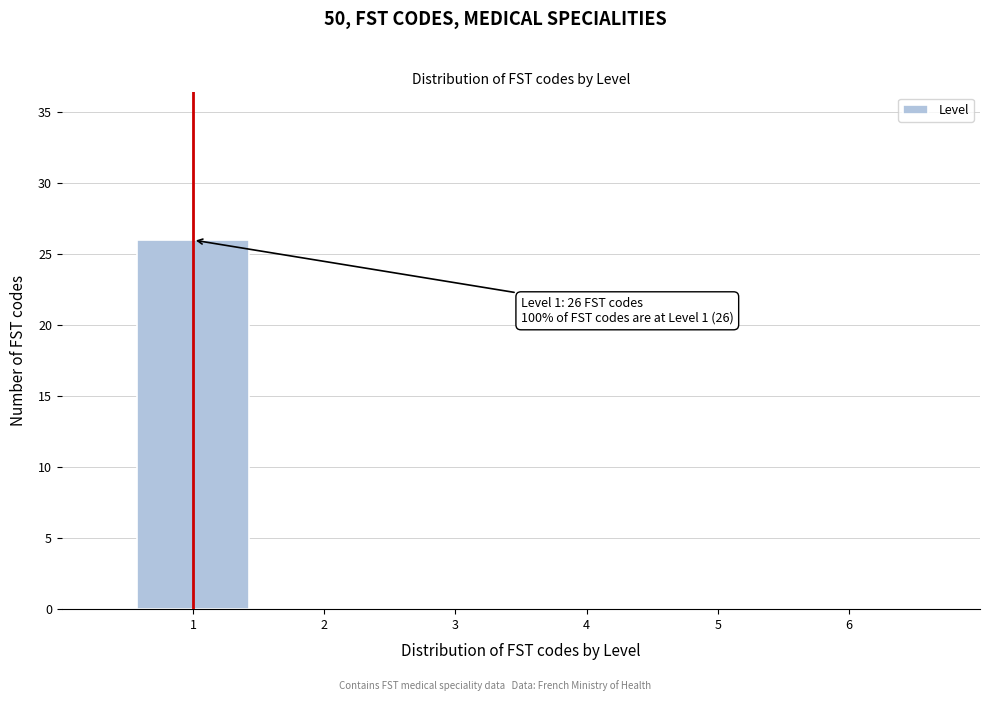

Which range on the x-axis has the tallest bar?

0.5 to 1.5